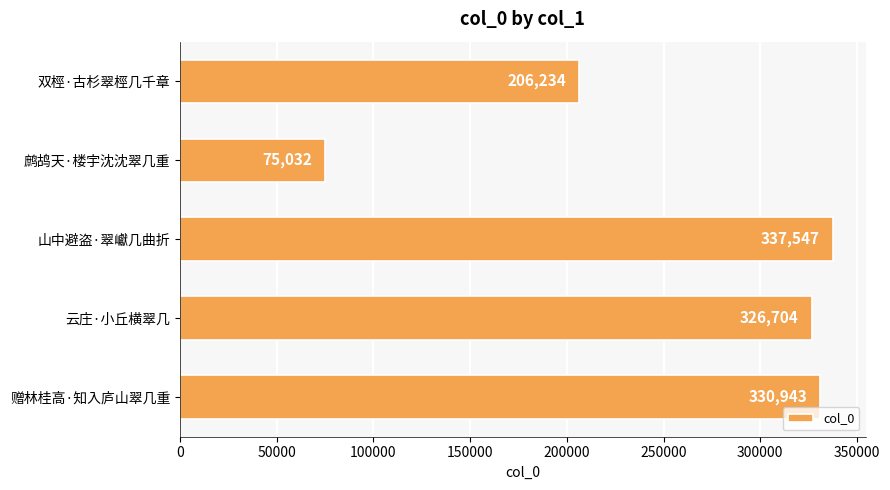

How many series are shown in this chart?

1